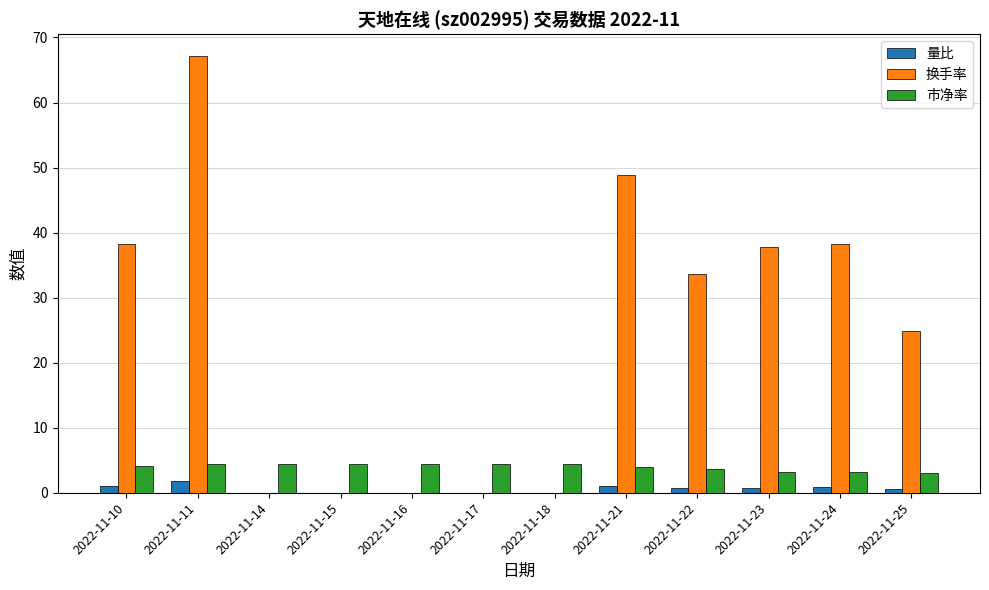

What is the maximum value for 换手率?

67.2